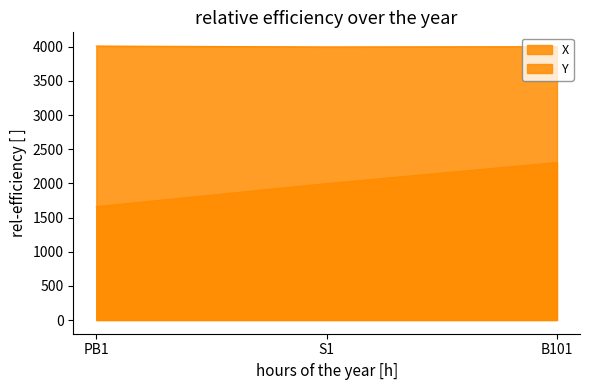

Reading left to right, list all the values displayed in this chart.

X: 1659	1997	2305
Y: 4010	3997	4001